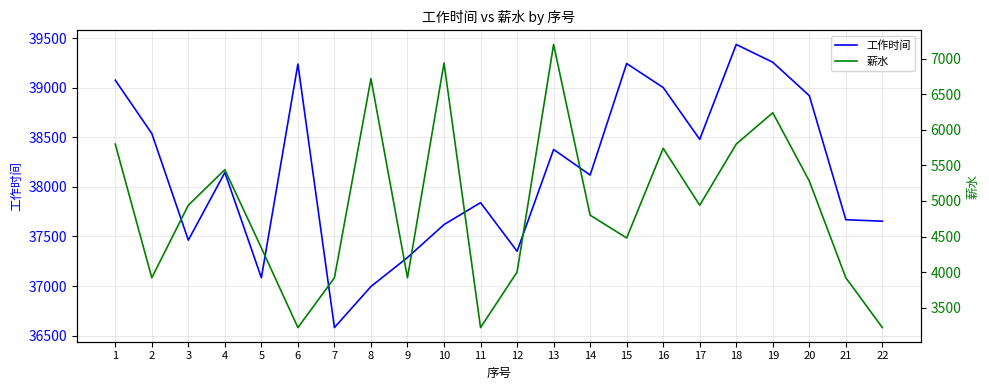

At how many categories does at least one series exceed 29498?

22